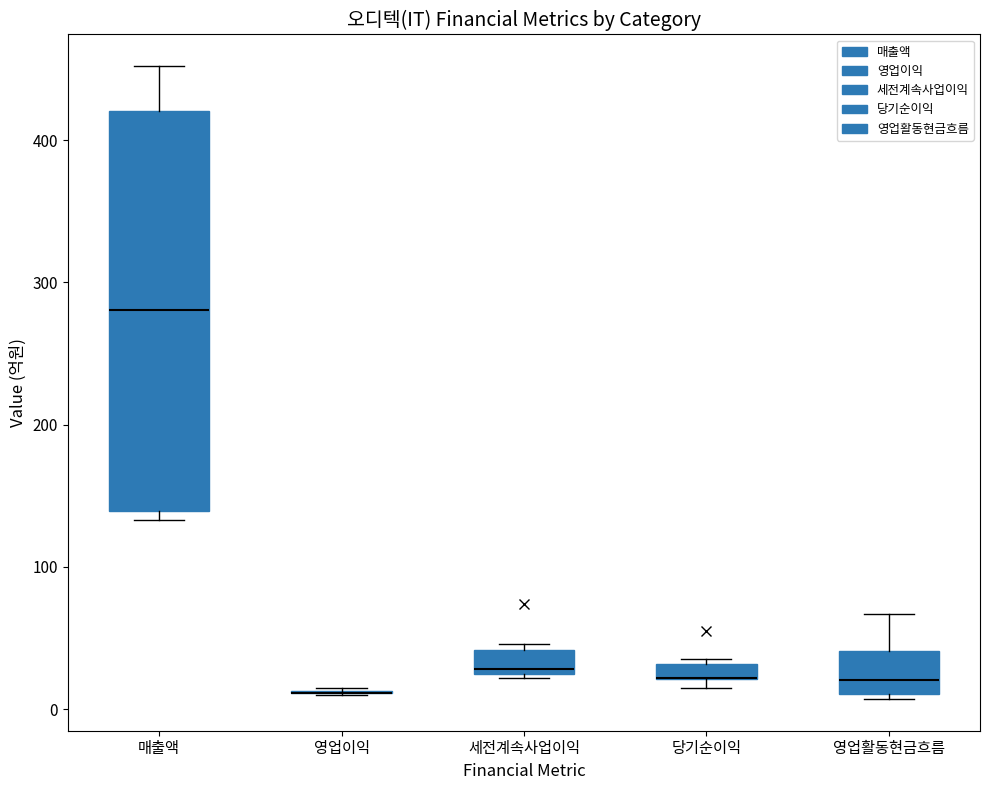

Comparing the boxes themselves (not the whiskers), which one is the tallest?

매출액